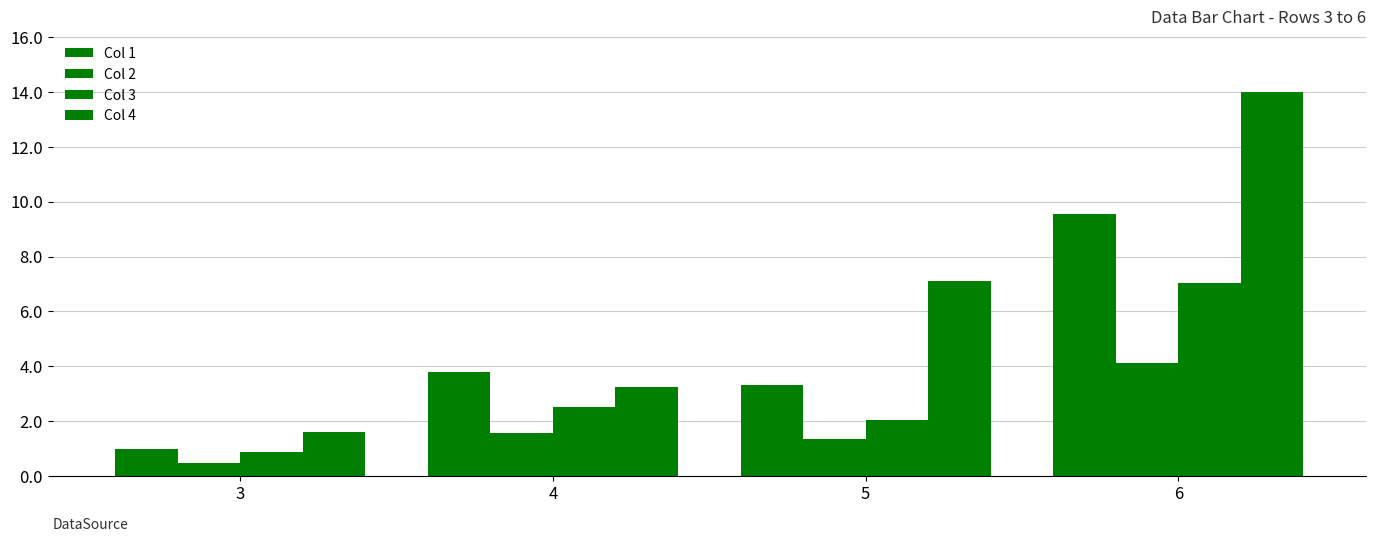

True or false: Col 2 has a value of 1.4 at 5.

True